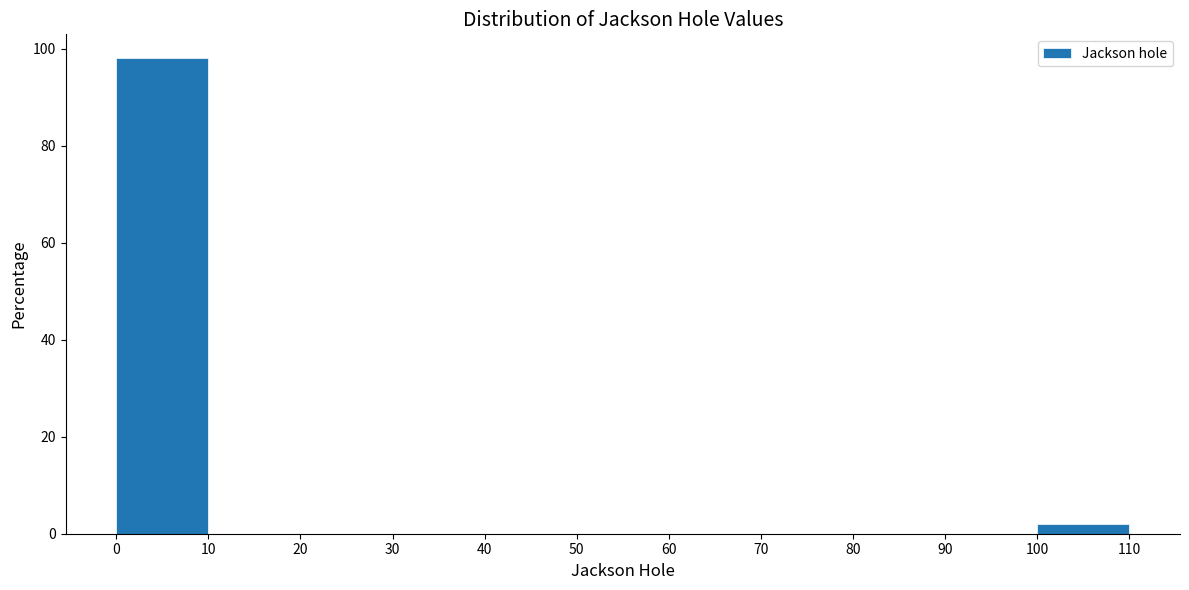

Reading left to right, transcribe this chart: for each bar, give the range it covers on the x-axis and its height. The values are not printed on the chart, so give them approximately, as read against the axis.

0 to 10: 98
10 to 20: 0
20 to 30: 0
30 to 40: 0
40 to 50: 0
50 to 60: 0
60 to 70: 0
70 to 80: 0
80 to 90: 0
90 to 100: 0
100 to 110: under 2